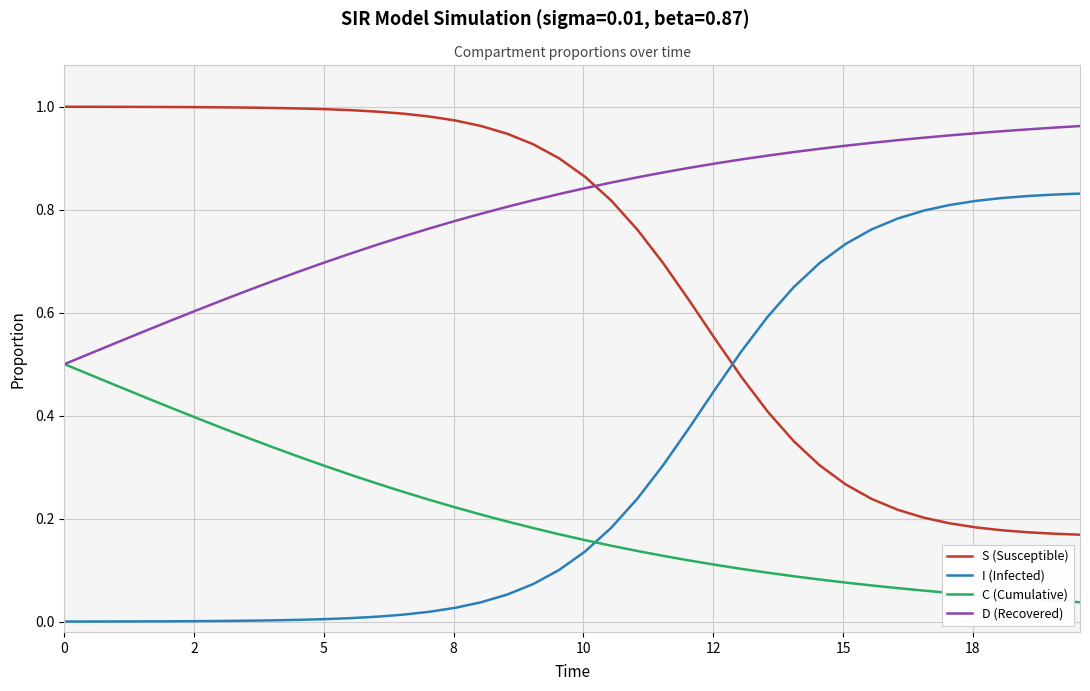

Which series has the largest total across all categories?

D (Recovered)